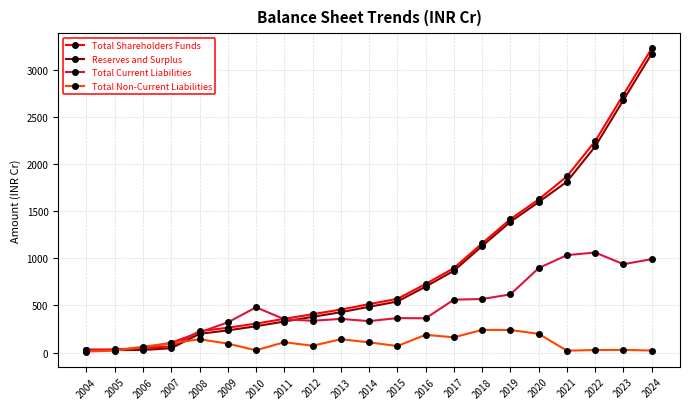

What is the value of the Total Current Liabilities point at the 21st from the left?

990.5